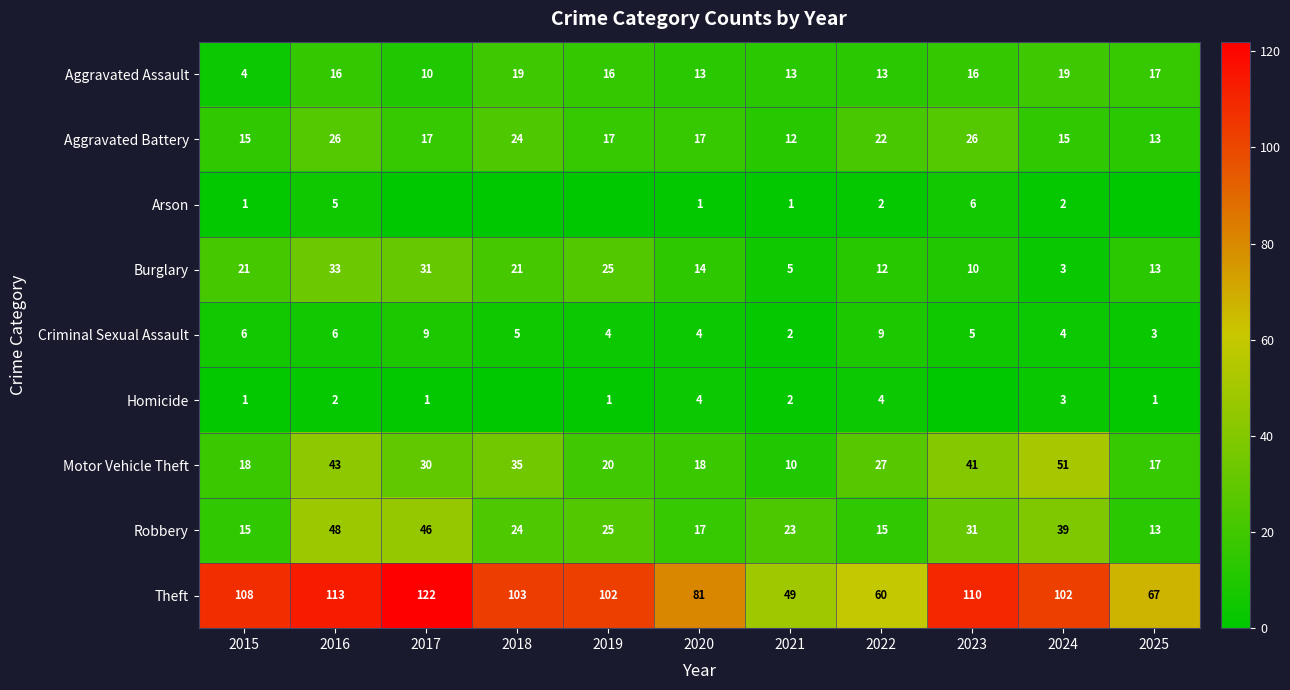

Is the value of Aggravated Battery at 2016 greater than the value of Theft at 2025?

No